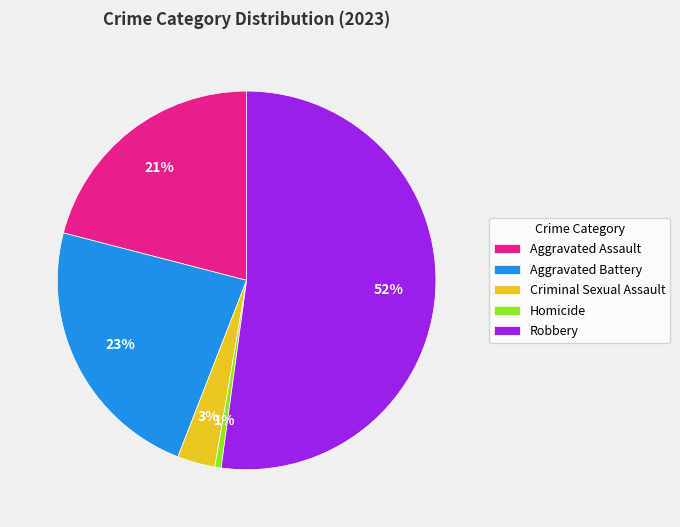

To the nearest percent, what is the combined percentage of Robbery and Criminal Sexual Assault?

55%